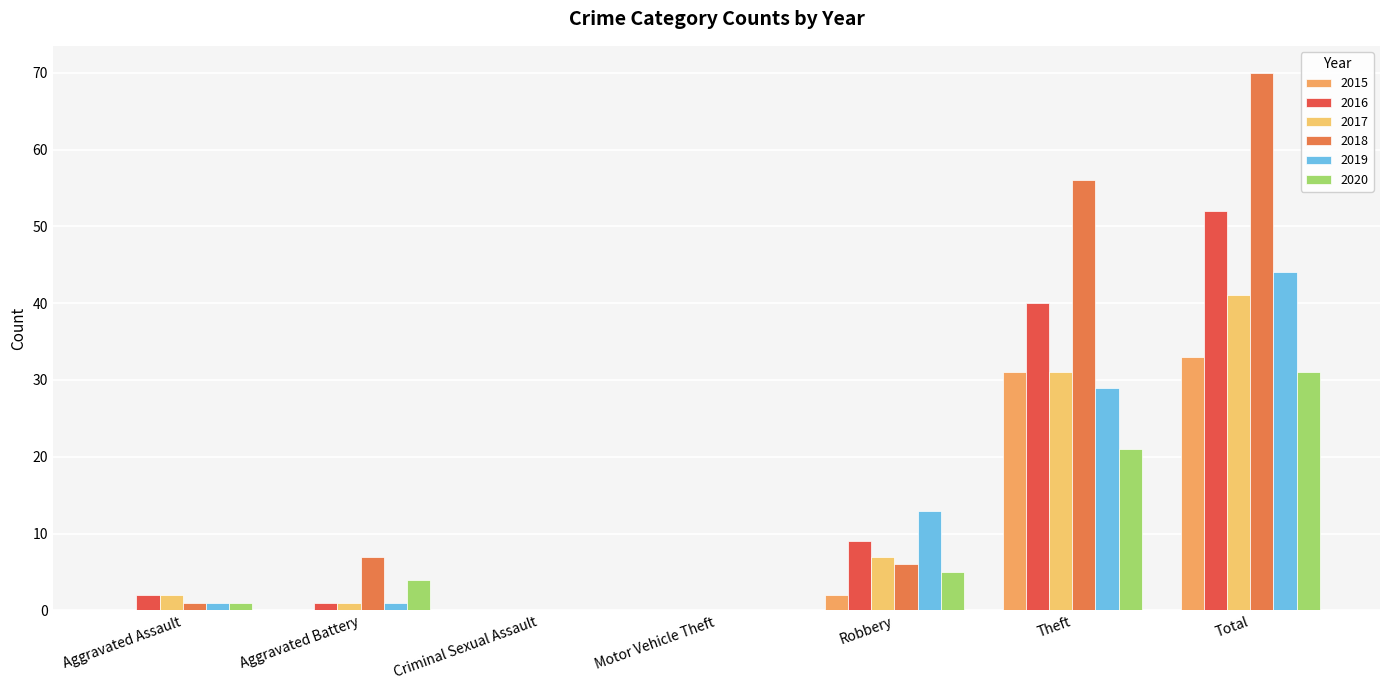

Count the number of data series in this chart.

6